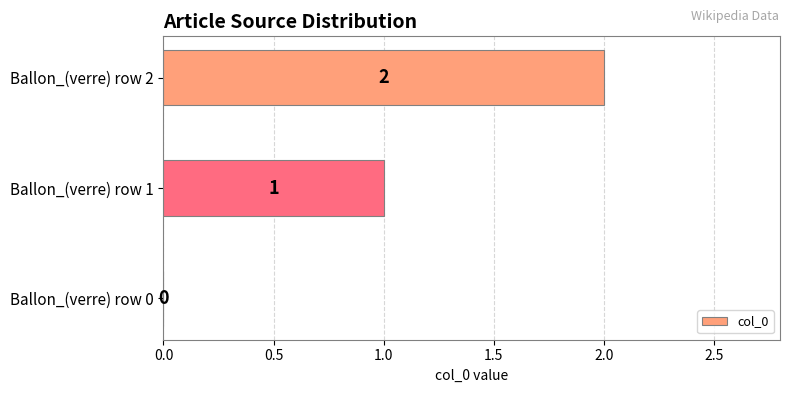

Which has a higher value, Ballon_(verre) row 0 or Ballon_(verre) row 2?

Ballon_(verre) row 2